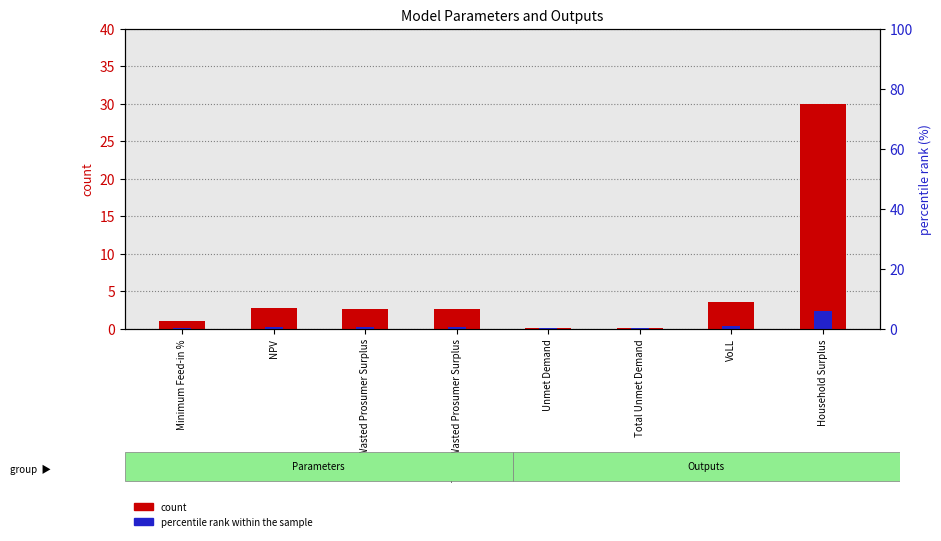

Which series changed the most between Minimum Feed-in % and Wasted Prosumer Surplus?

count